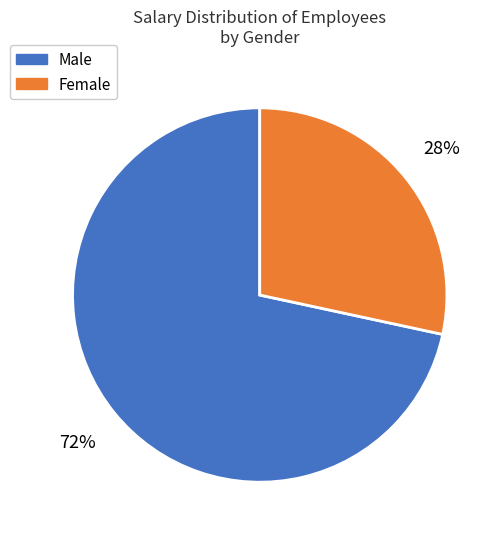

To the nearest percent, what portion does Female represent?

28%